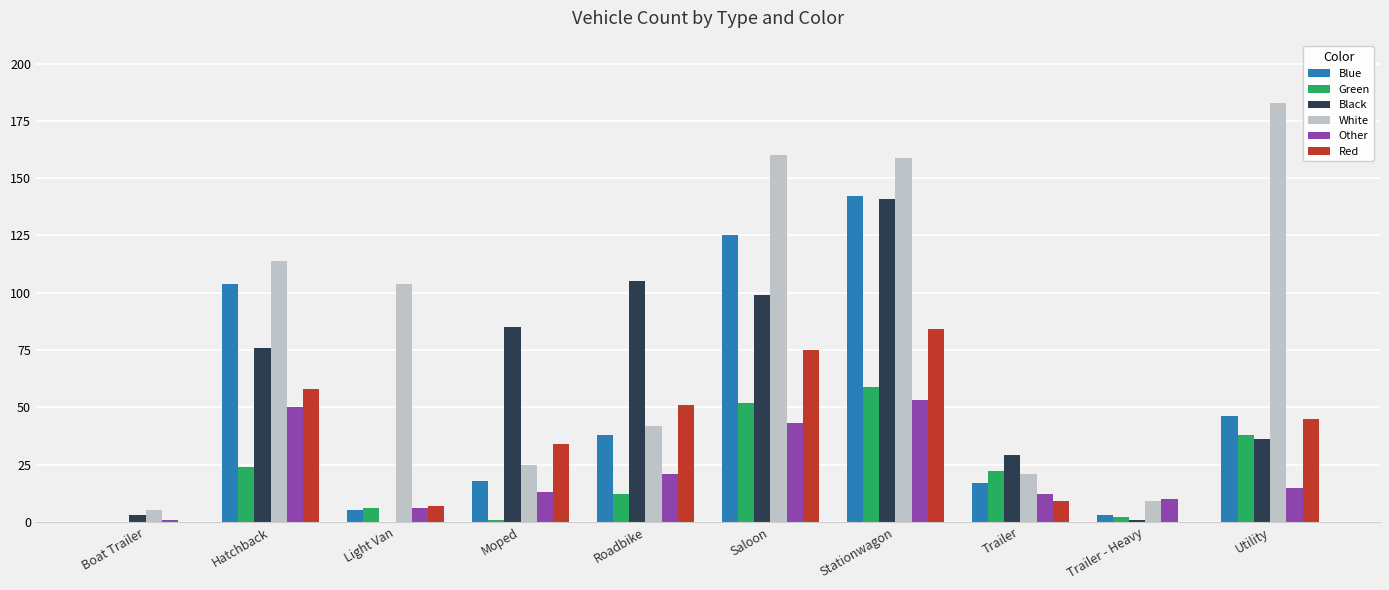

How many groups of bars are there?

10